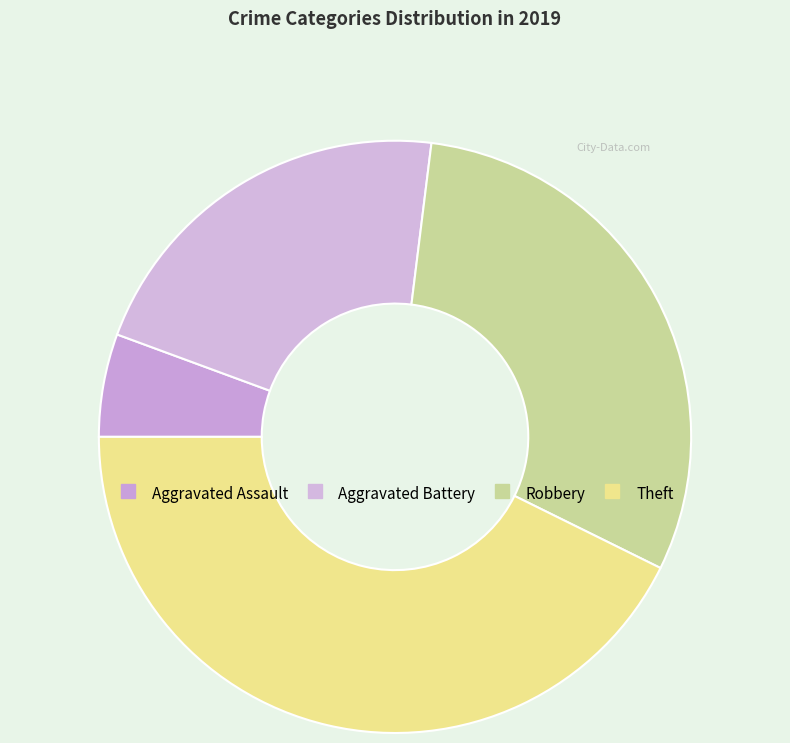

What portion of the pie excludes Aggravated Assault?

94.4%